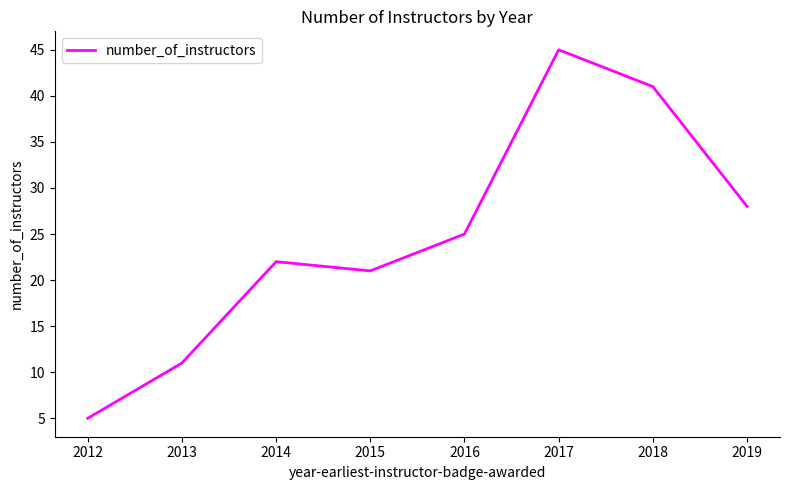

At which category does the chart reach its minimum across all series?

2012